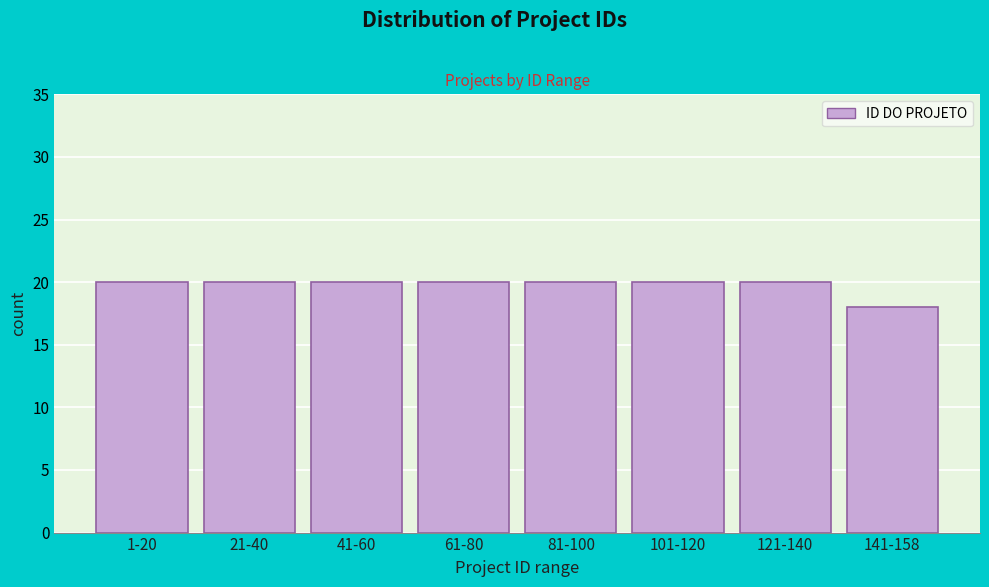

Reading right to left, extract all data points from this chart.

18	20	20	20	20	20	20	20